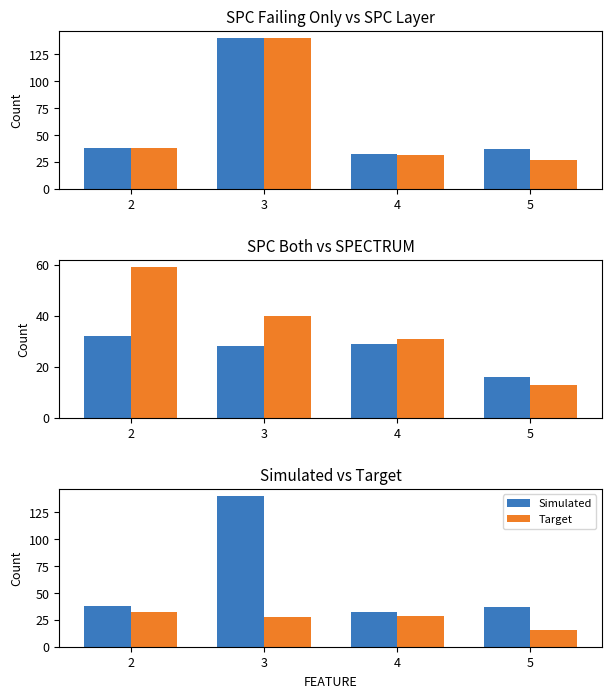

Which category has the highest value in the Simulated series?

3